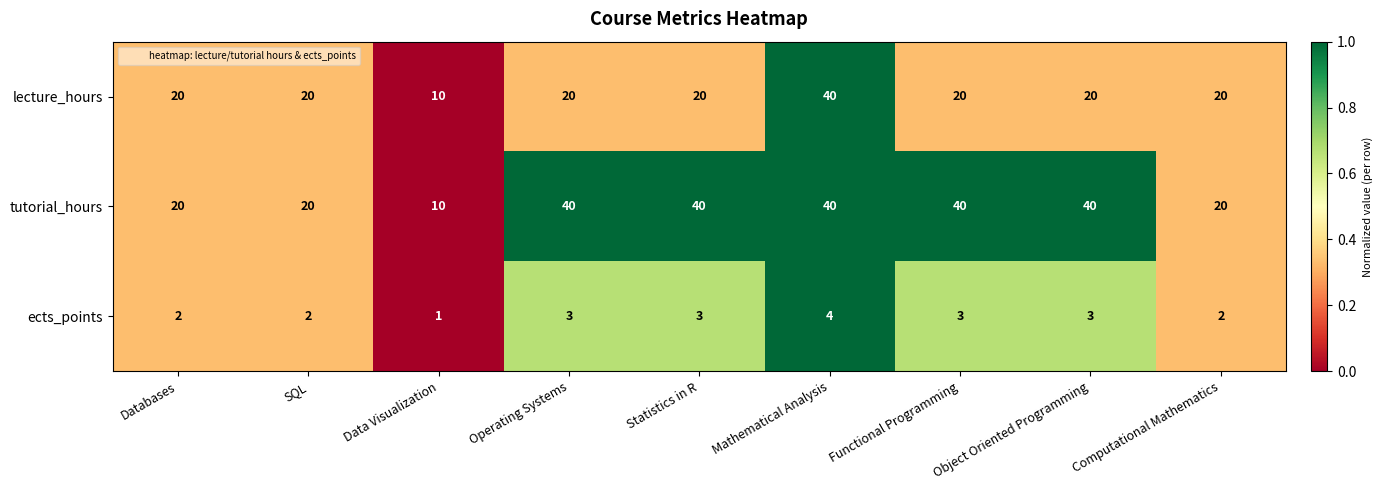

What is the difference between the maximum and second lowest values in the tutorial_hours series?

20